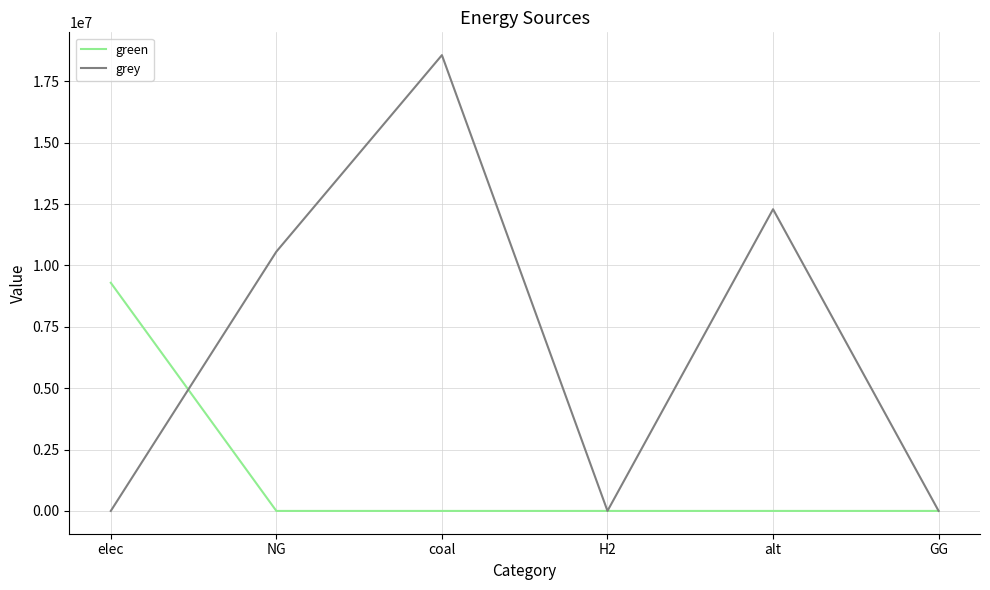

The value of grey at elec is 0.0. True or false?

True